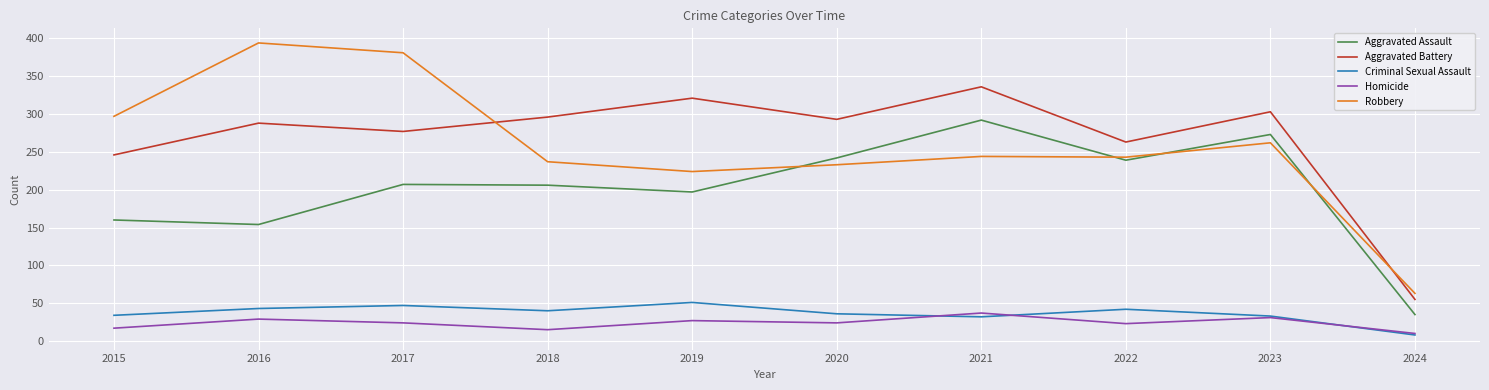

True or false: Robbery and Homicide intersect in this chart.

False